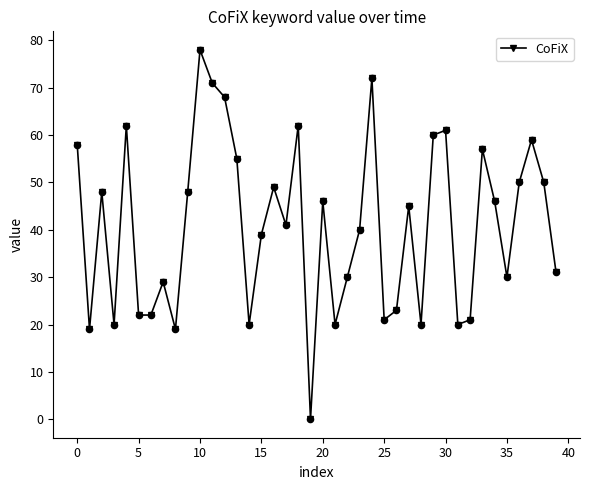

What is the average value?

41